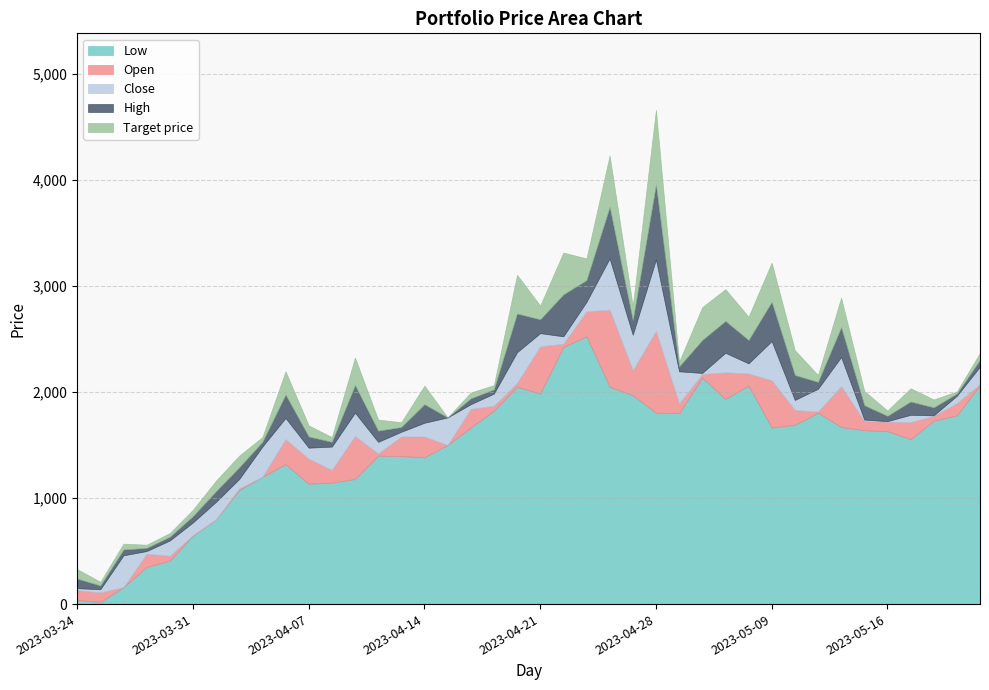

Does the chart have visible grid lines?

Yes